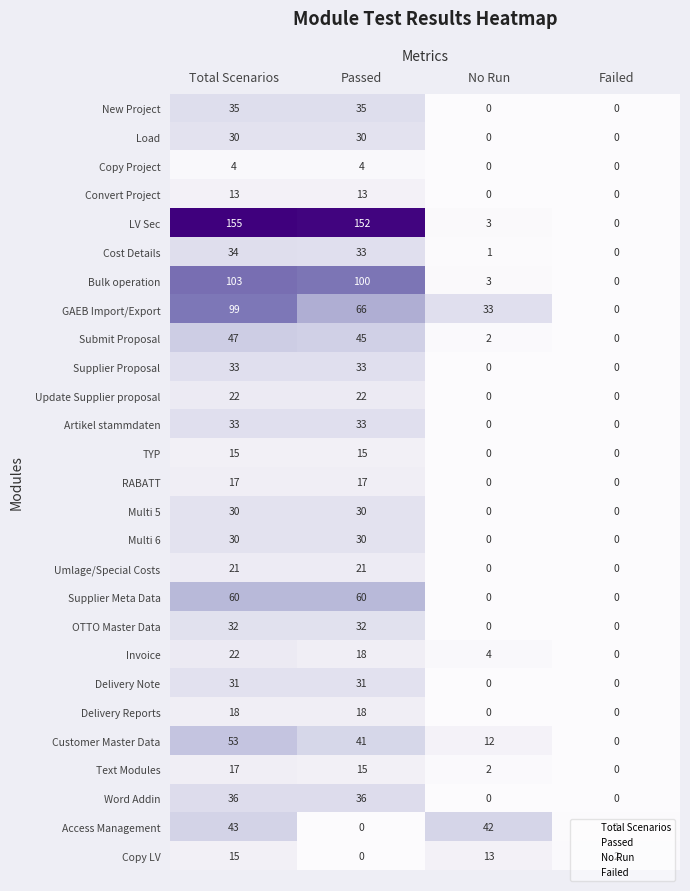

How many data points does each series have?

4